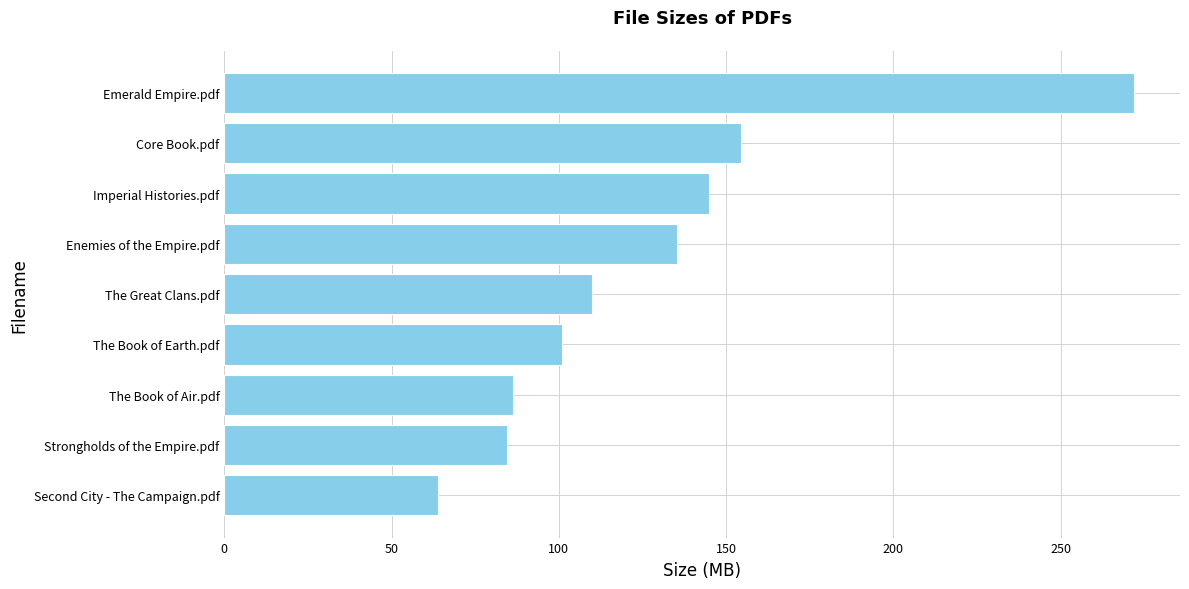

Which has a higher value, The Book of Air.pdf or Second City - The Campaign.pdf?

The Book of Air.pdf